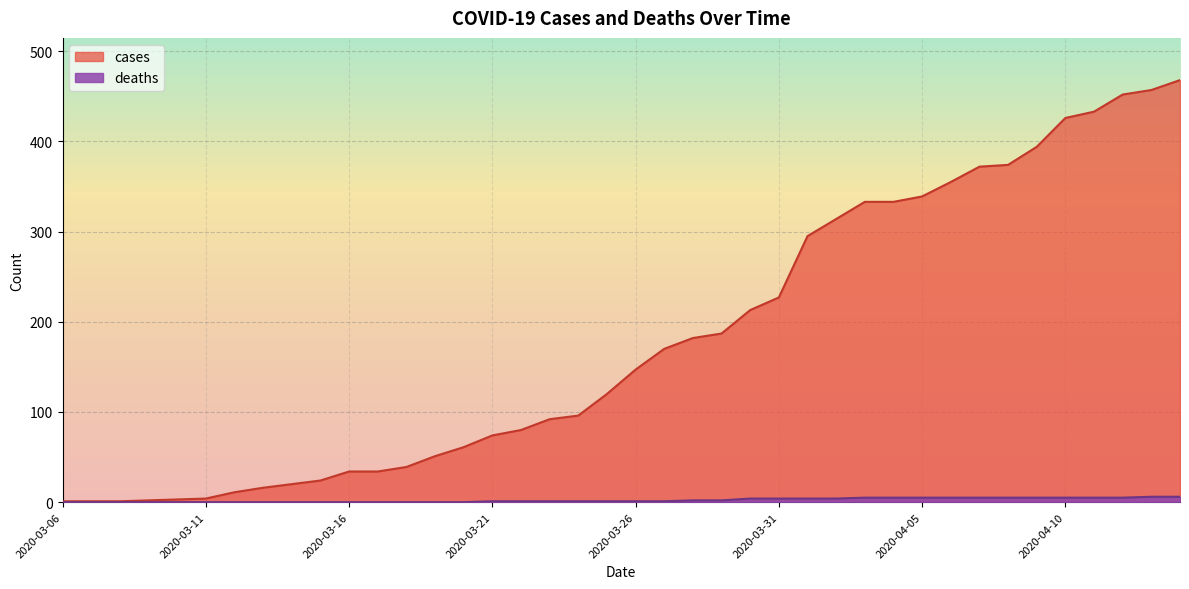

At which category is the sum across all series the highest?

2020-04-14